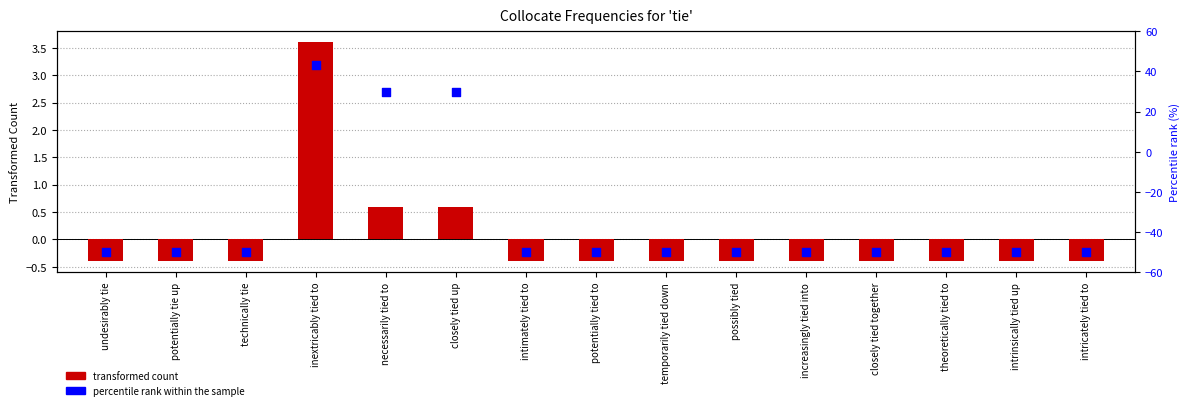

Is the value of transformed count at potentially tie up greater than the value of percentile rank within the sample at necessarily tied to?

No